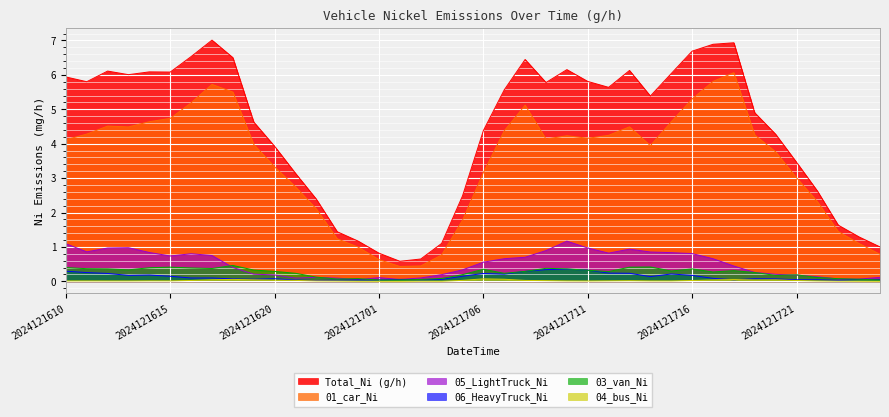

At which label does 03_van_Ni reach its peak?

2024121618